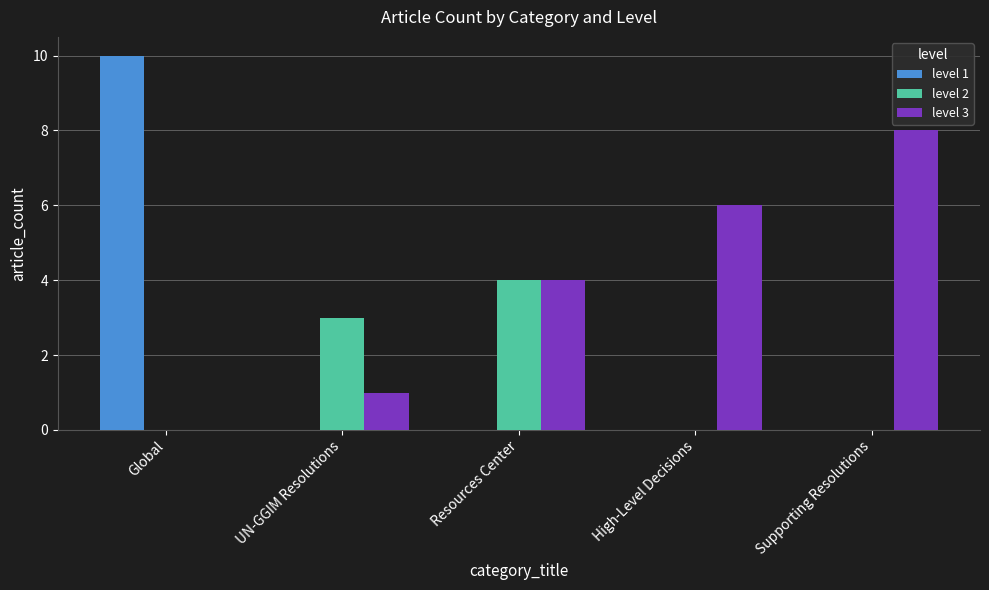

Reading right to left, list all the values displayed in this chart.

level 1: 0	0	0	0	10
level 2: 0	0	4	3	0
level 3: 8	6	4	1	0